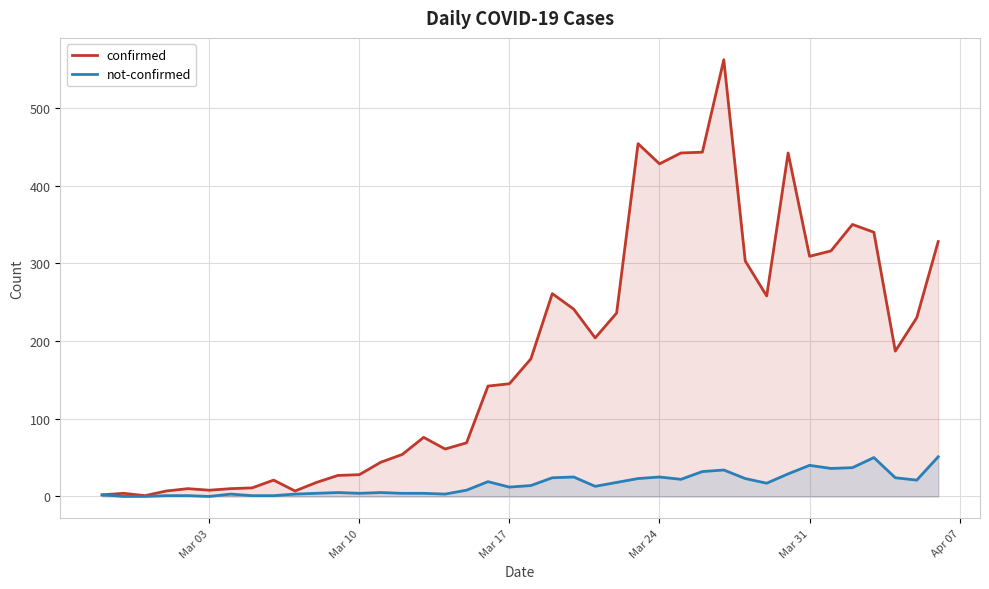

True or false: not-confirmed and confirmed intersect in this chart.

False